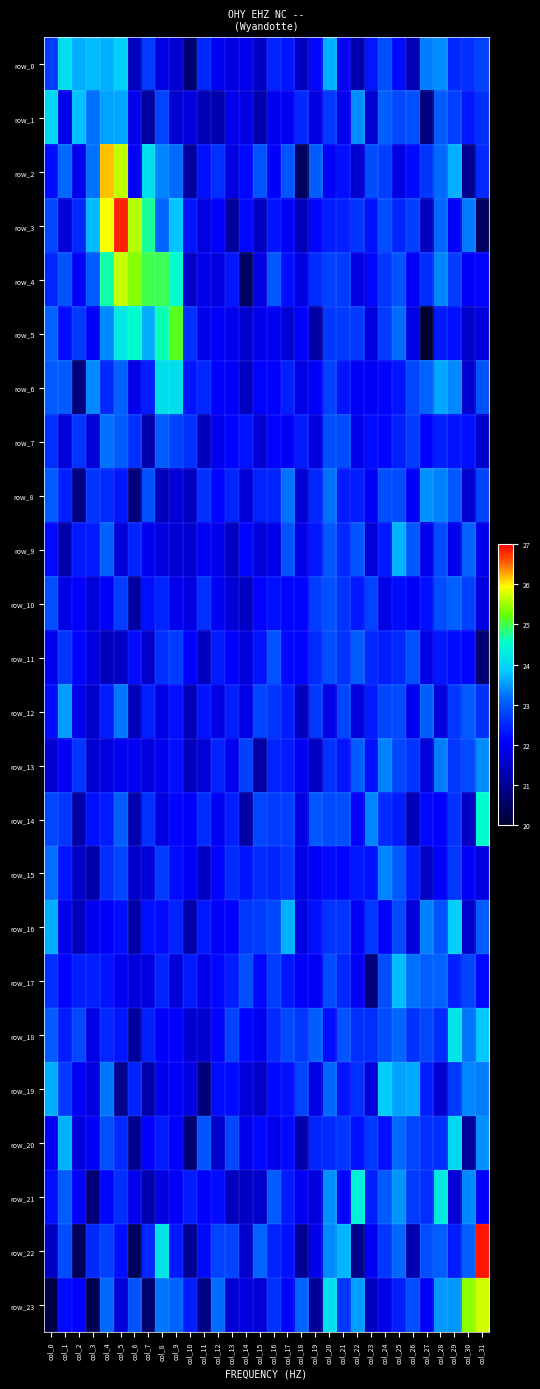

Which has a higher value, col_6 or col_16?

col_16